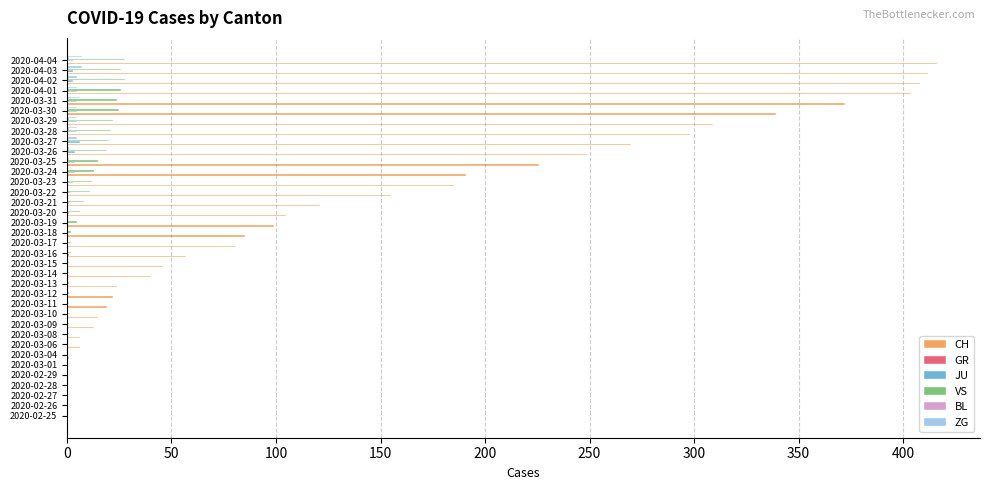

What is the sum of all CH values?

4974